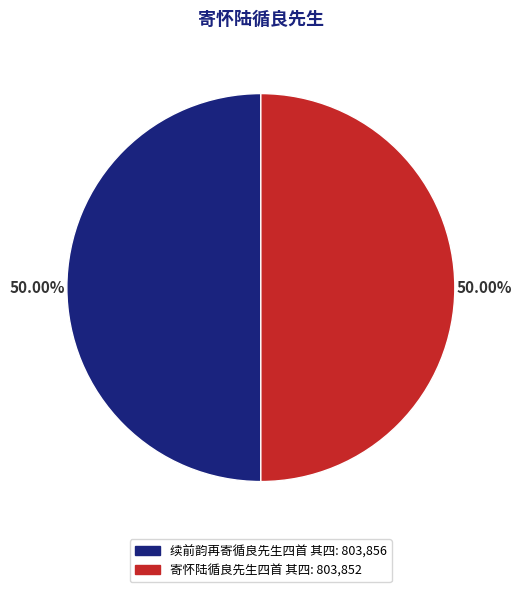

What is the ratio of the value at 寄怀陆循良先生四首 其四 to the value at 续前韵再寄循良先生四首 其四?

1.0